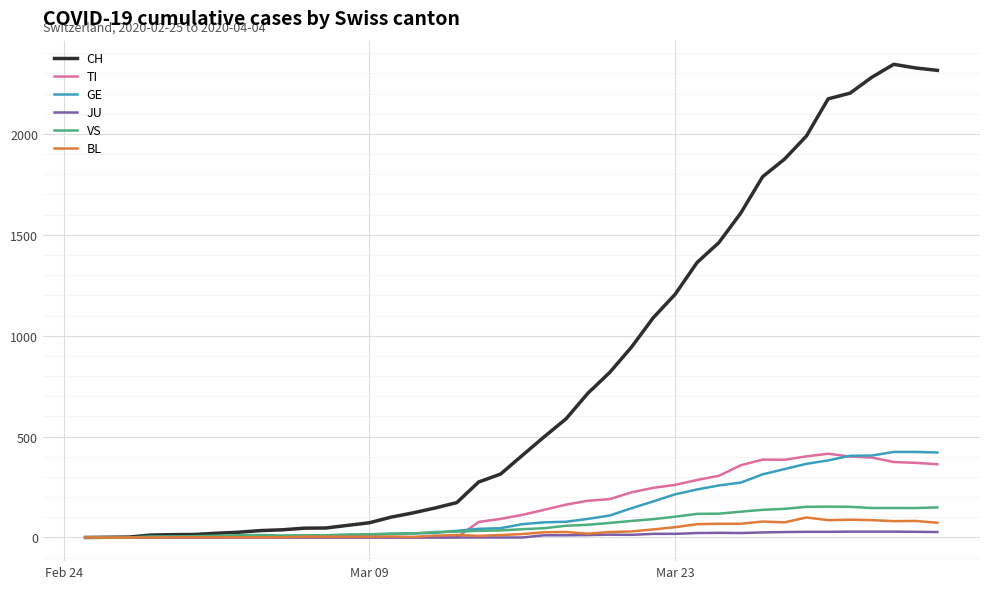

Which series has the widest spread of values?

CH